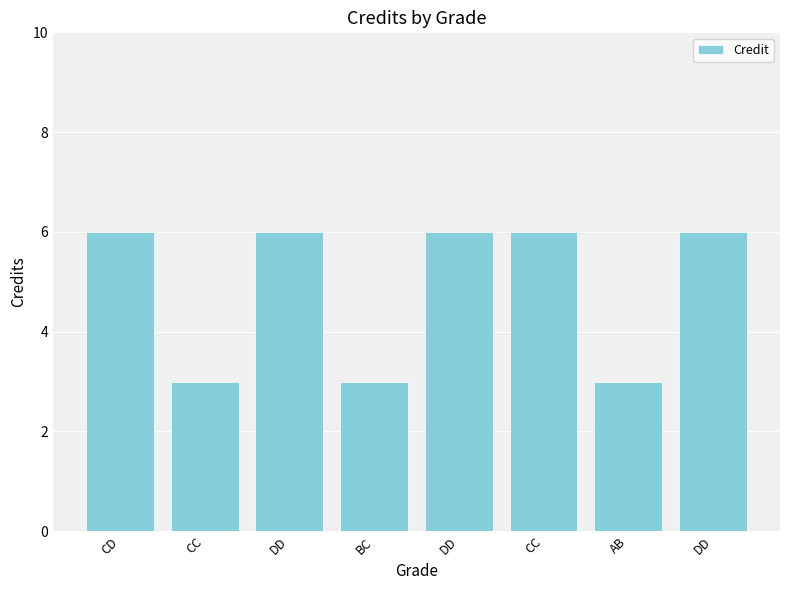

The value at CC is 8. True or false?

False